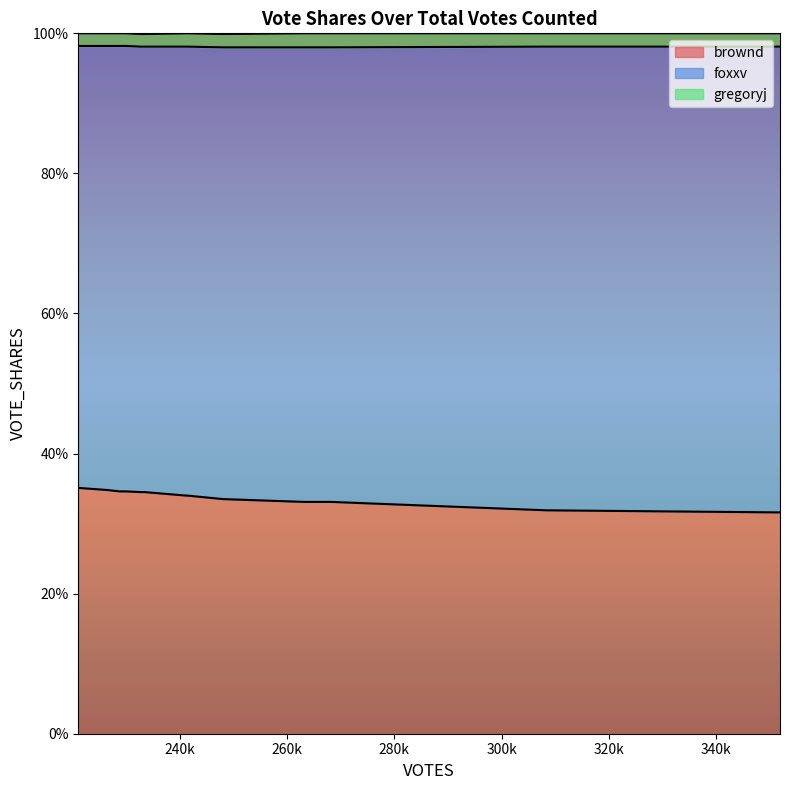

How many lines are shown in the chart?

3